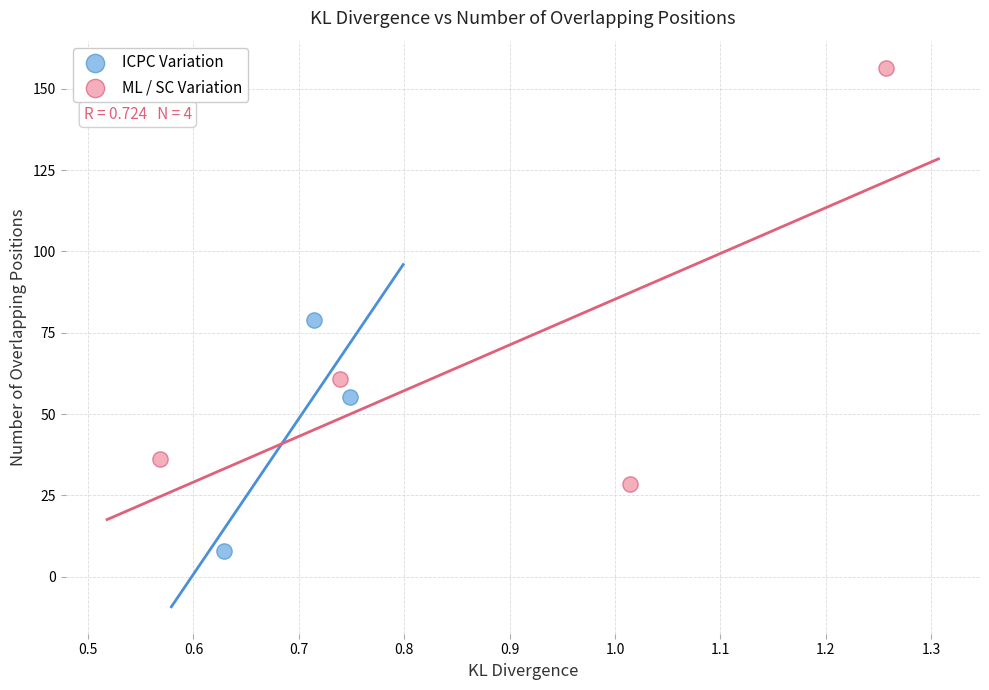

Which series reaches the minimum Y coordinate?

ICPC Variation